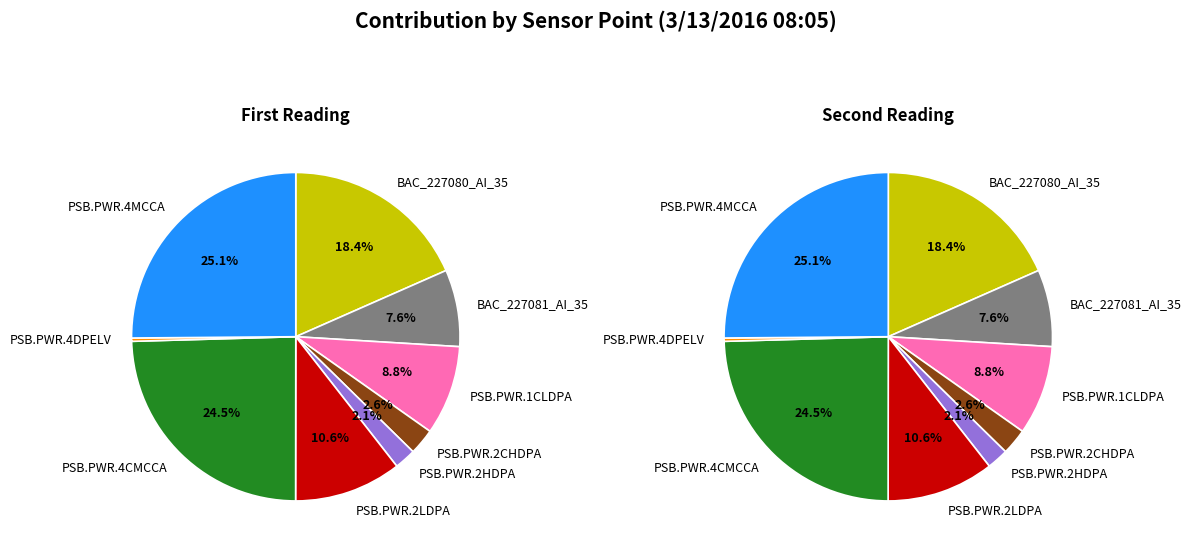

Which category has the biggest portion of the pie?

PSB.PWR.4MCCA